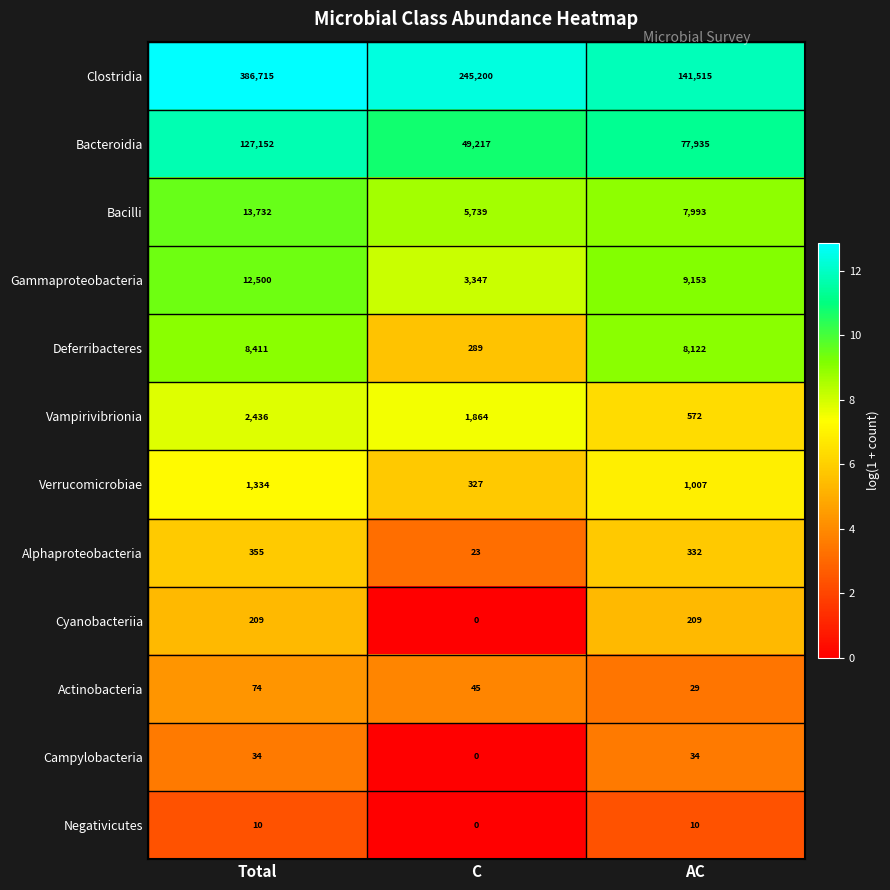

Is it true that Clostridia equals 227364 at Total?

False